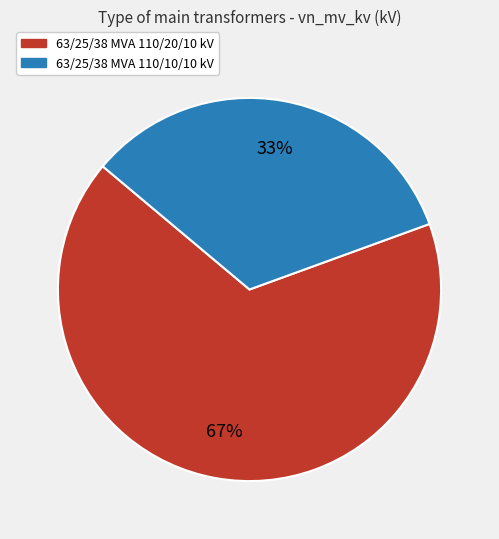

Which has a higher value, 63/25/38 MVA 110/20/10 kV or 63/25/38 MVA 110/10/10 kV?

63/25/38 MVA 110/20/10 kV